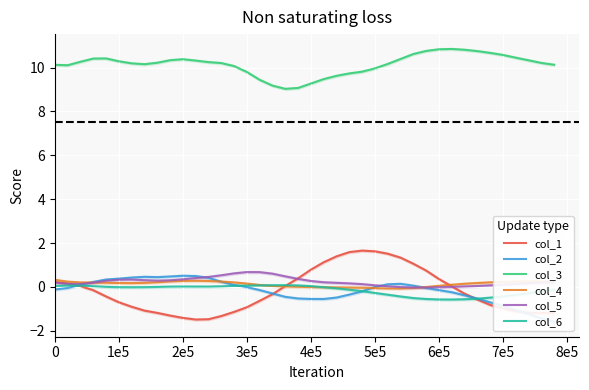

True or false: col_3 and col_5 intersect in this chart.

False